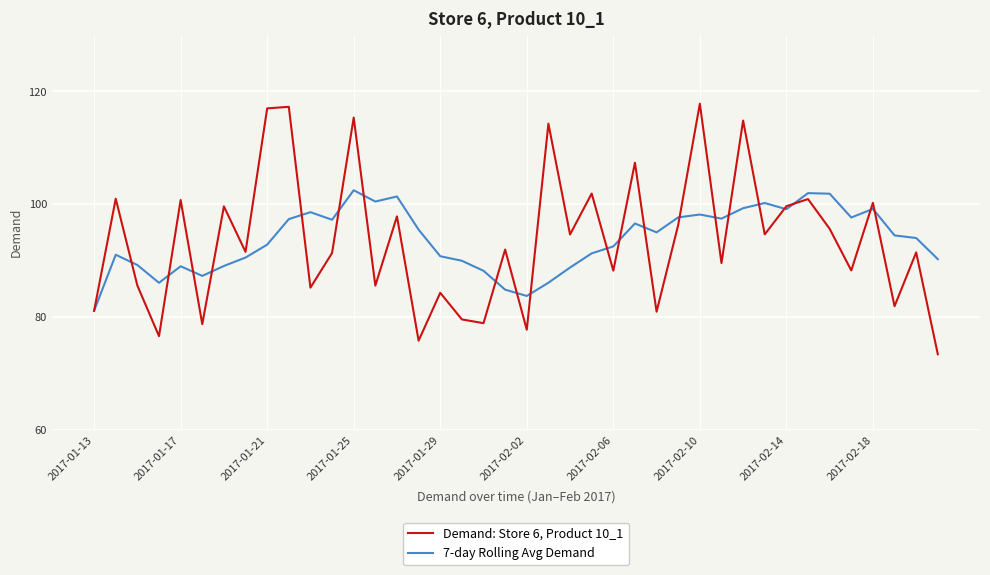

What is the greatest value displayed?

117.8